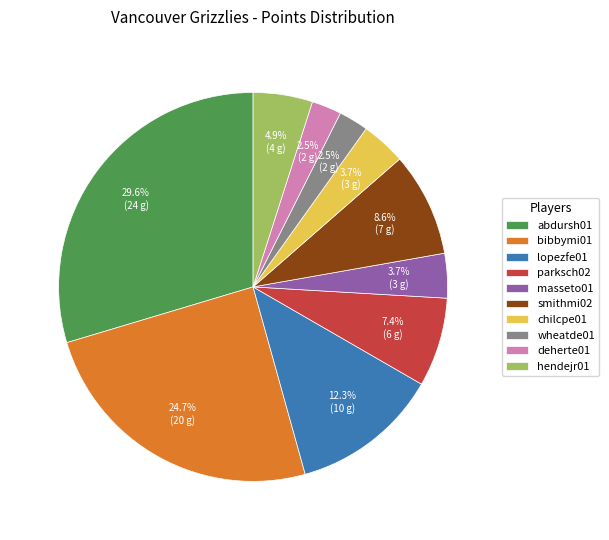

Combined, what portion of the pie is chilcpe01 and masseto01?

7.4%